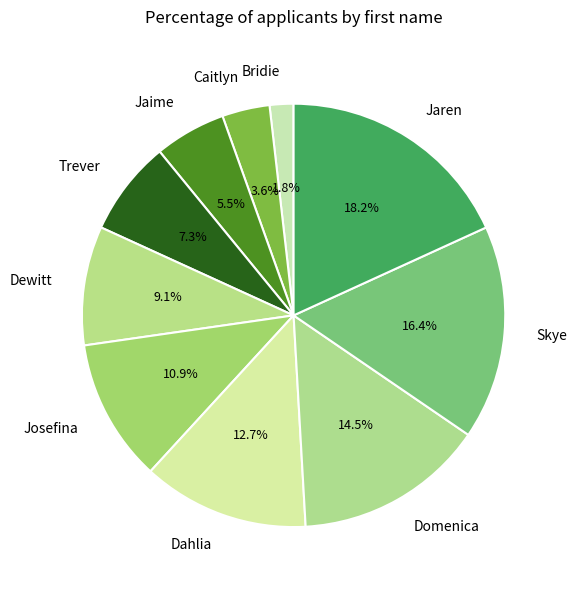

True or false: Caitlyn accounts for 18% of the total.

False